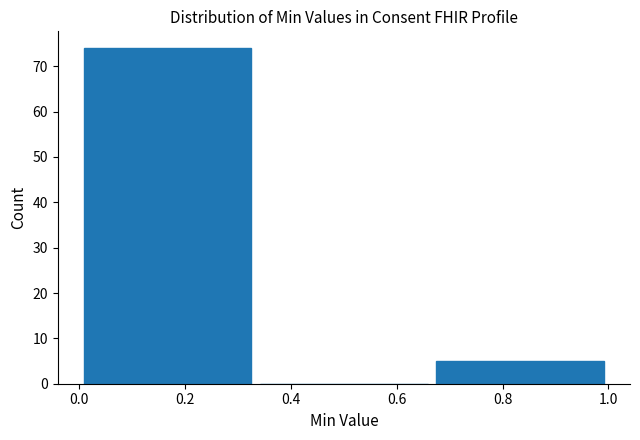

What is the height of the bar covering 0.00 to 0.34 on the x-axis? Neither the bar edges nor the heights are printed on the chart, so give them approximately, as read against the axes.

74